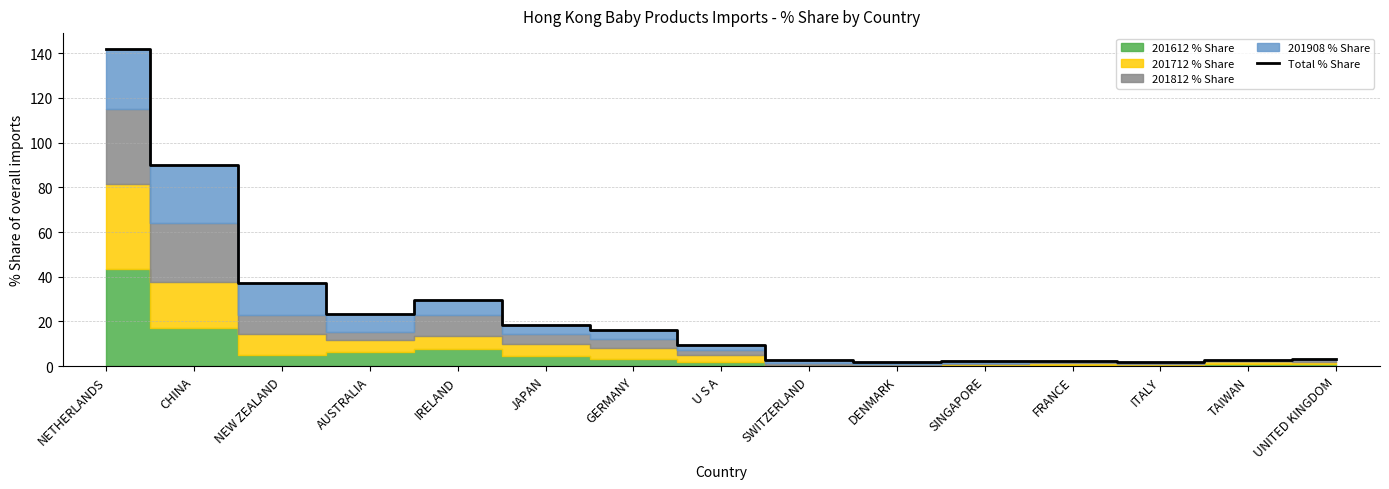

What is the average value?

25.5